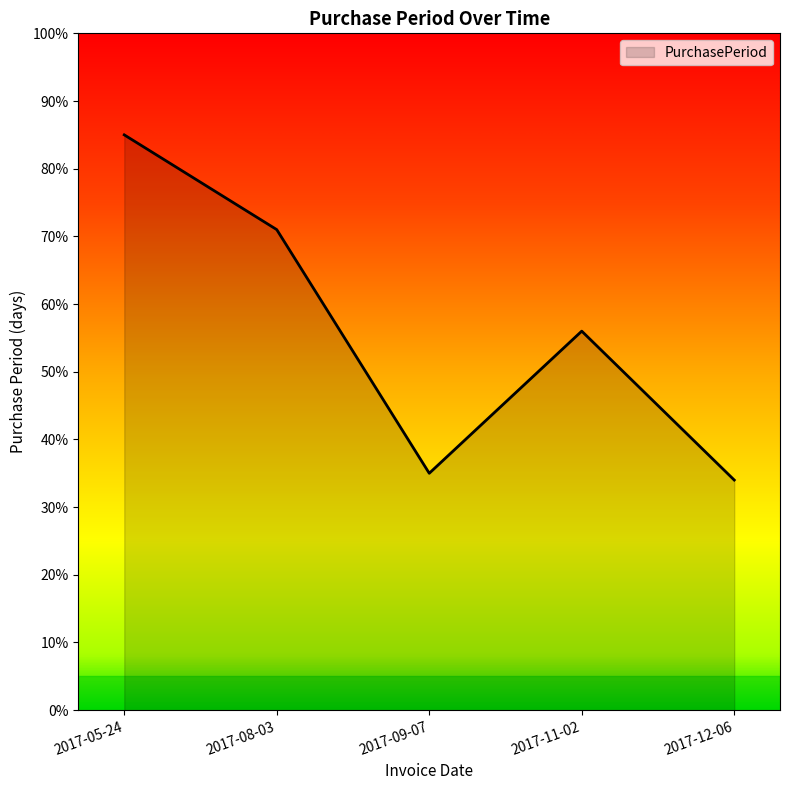

What is the smallest value displayed?

34